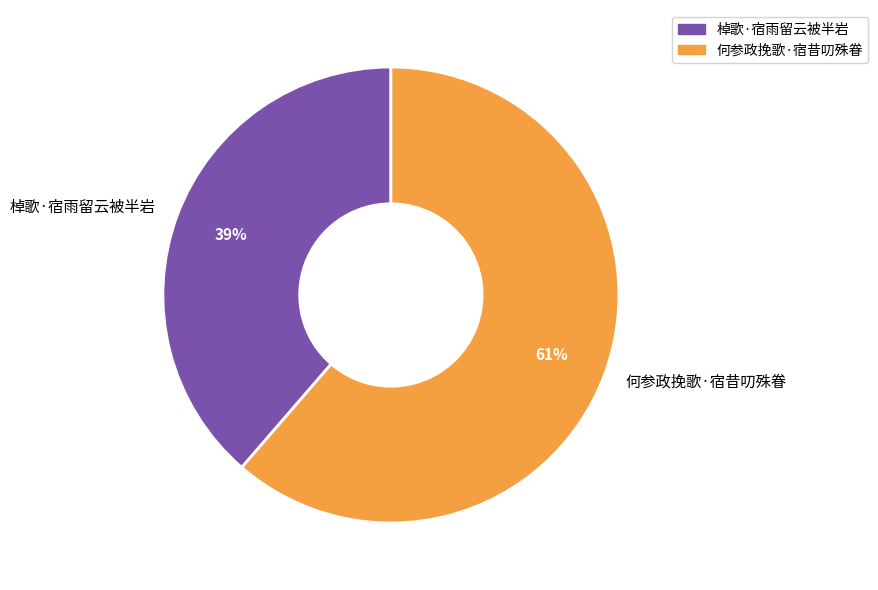

Count the number of slices in the pie.

2